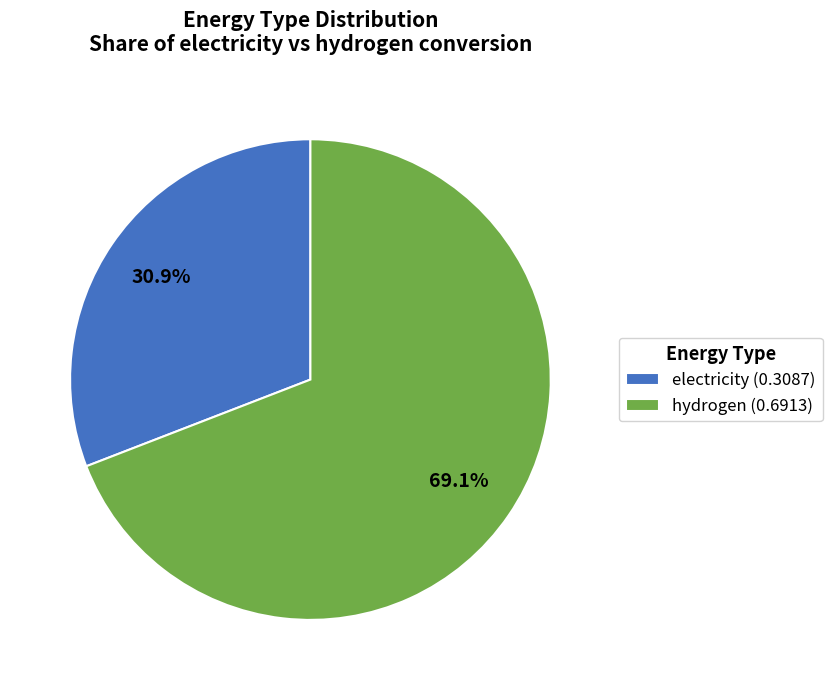

Is there any slice that represents more than half of the pie?

Yes